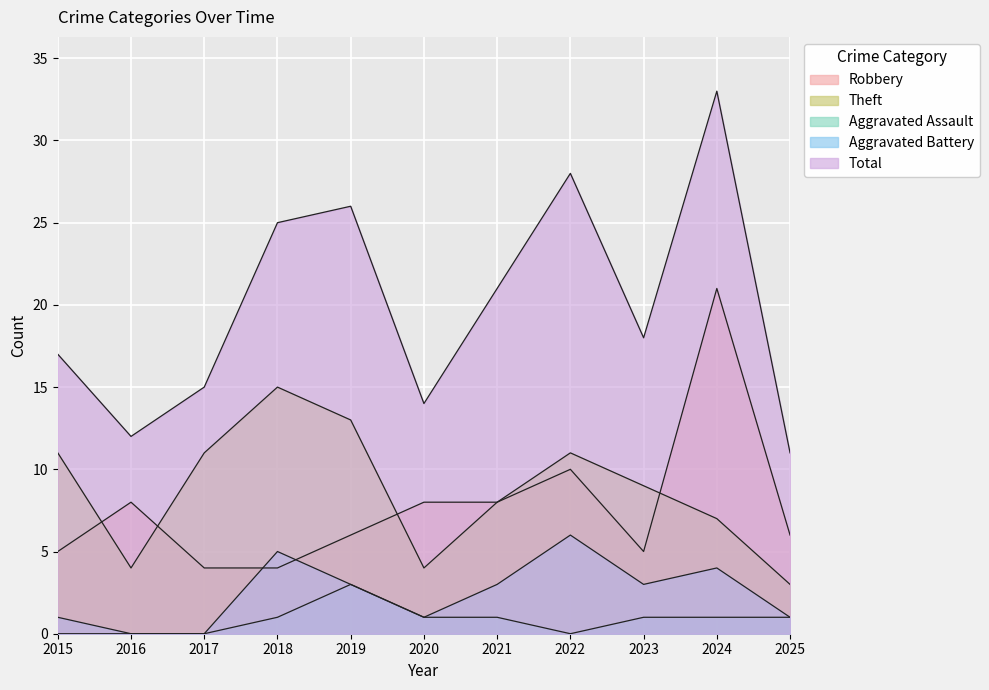

At which category does Total reach its first local peak?

2019